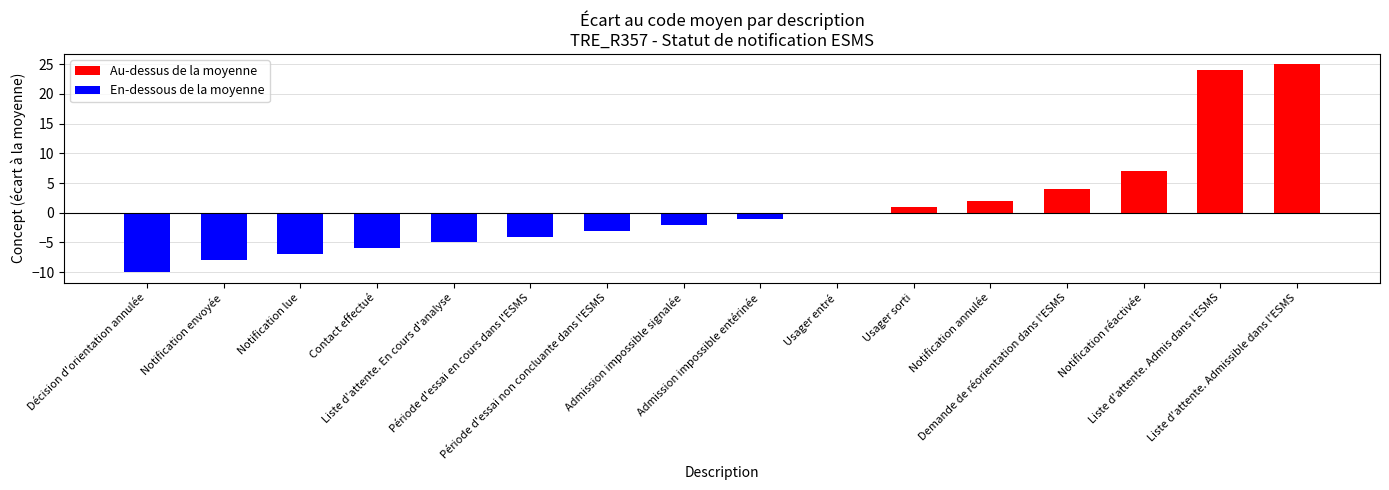

Are the bars horizontal?

No